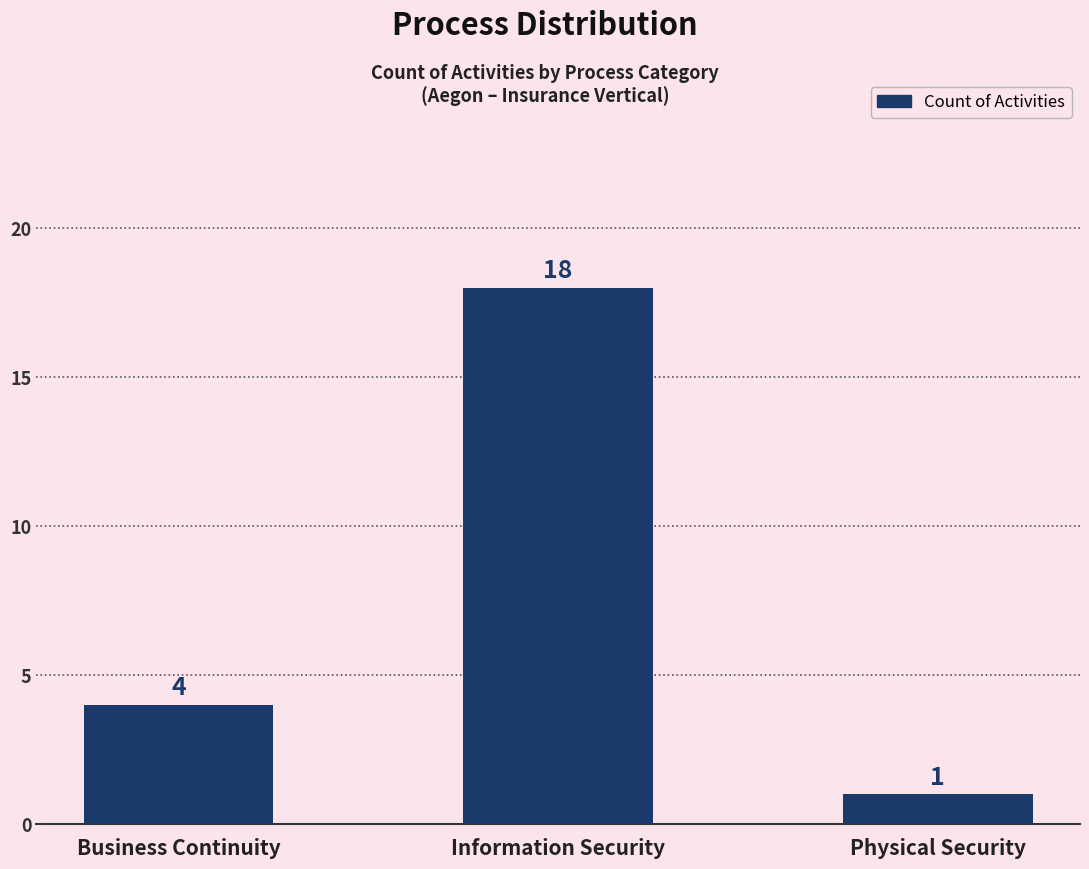

The chart shows a value of 18 at Information Security. True or false?

True